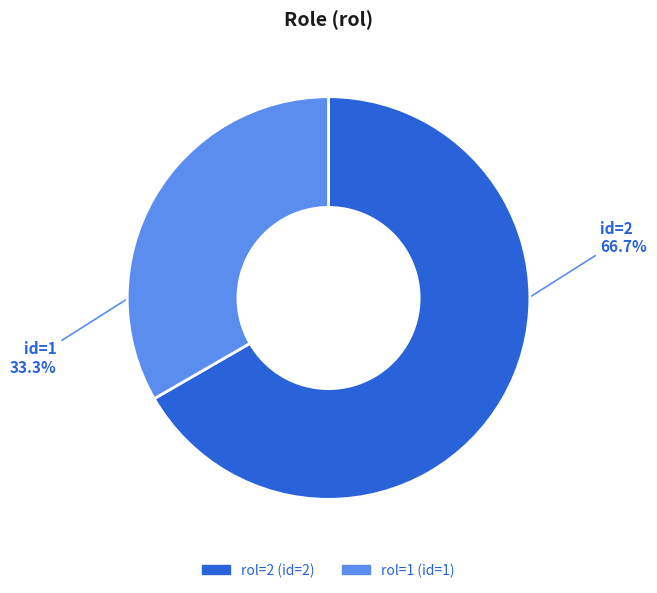

Is there any slice that represents more than half of the pie?

Yes